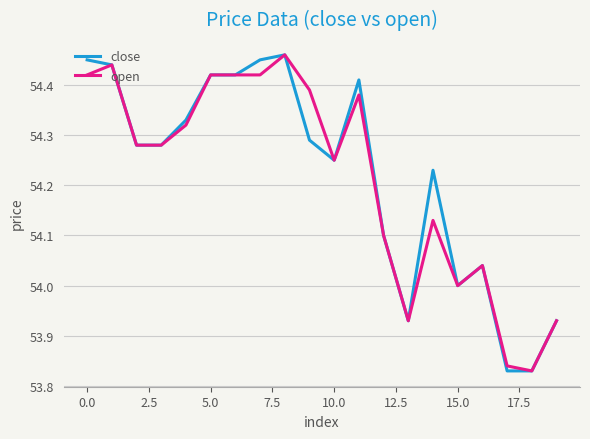

What is the average value of the open series?

54.2